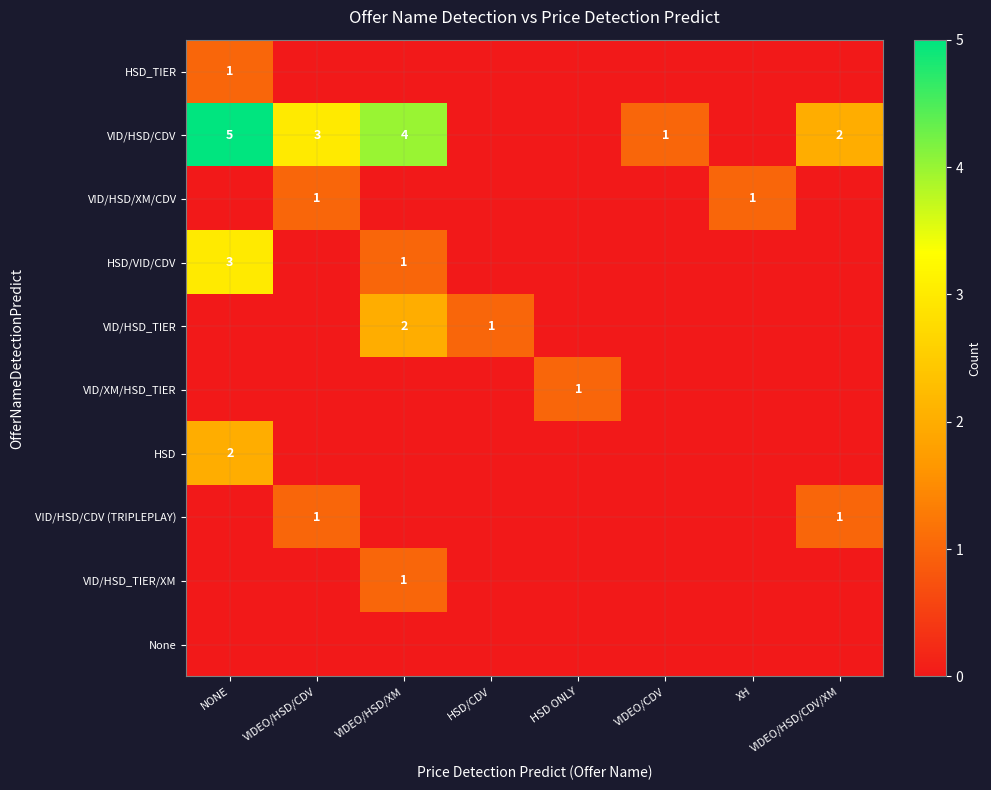

True or false: VID/HSD/XM/CDV has a value of 0 at VIDEO/HSD/CDV.

False